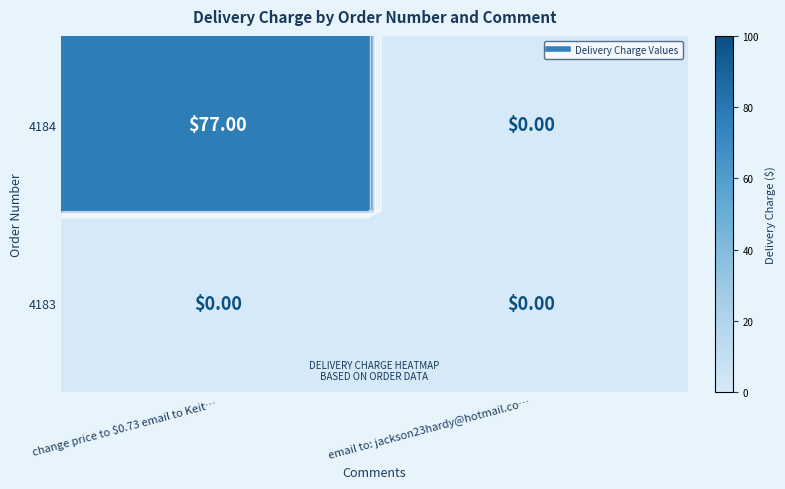

Between change price to $0.73 email to Keit… and email to: jackson23hardy@hotmail.co…, which is larger?

change price to $0.73 email to Keit…